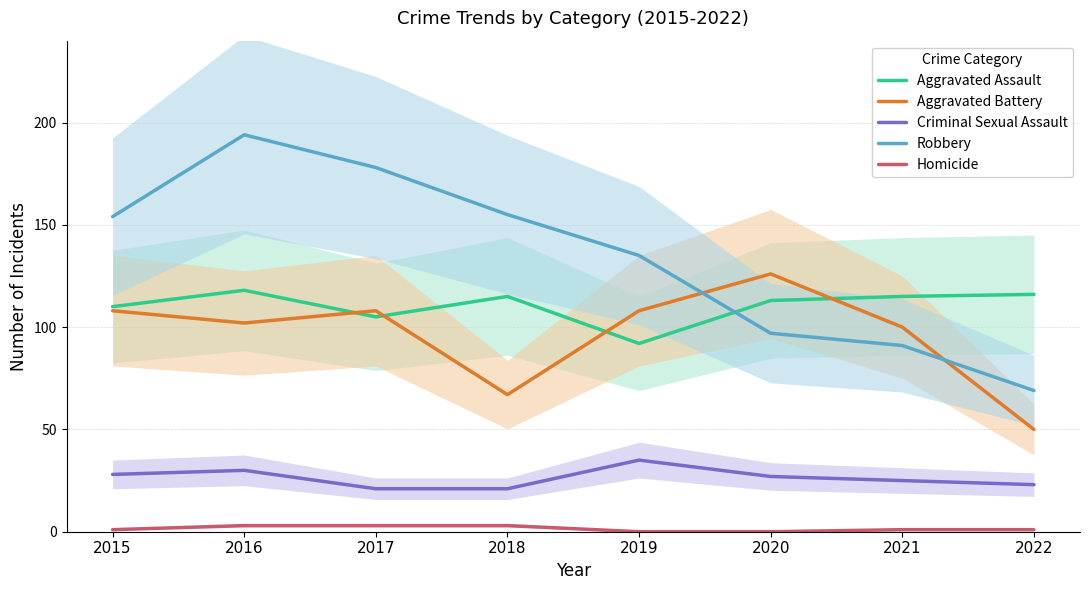

What is the sum of the Homicide values at 2022 and 2020?

1